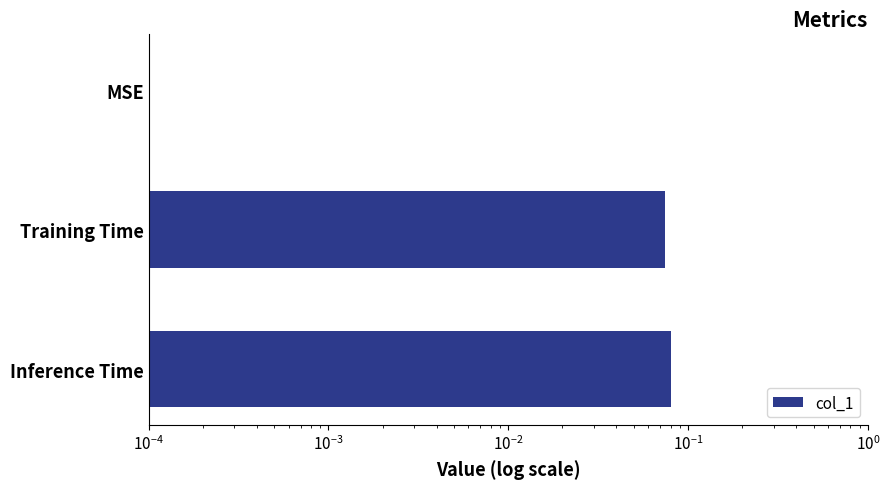

What is the difference between the maximum and minimum values?

0.1